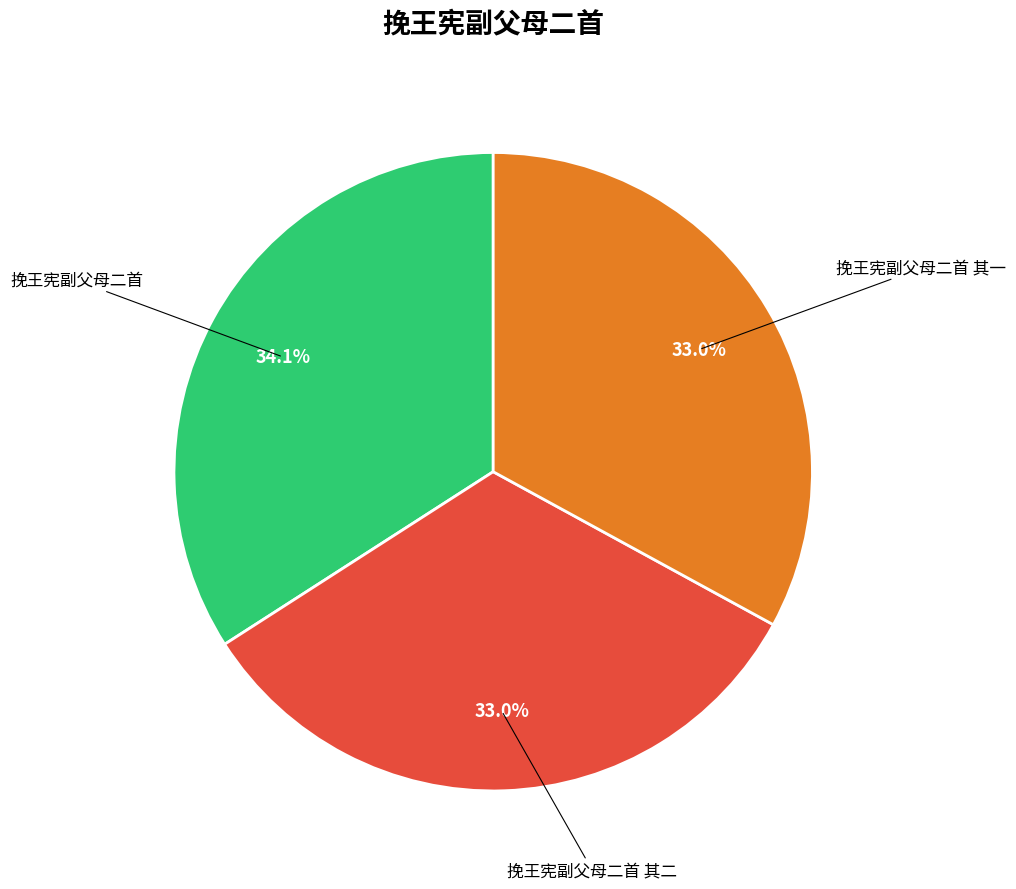

Is there any slice that represents more than half of the pie?

No